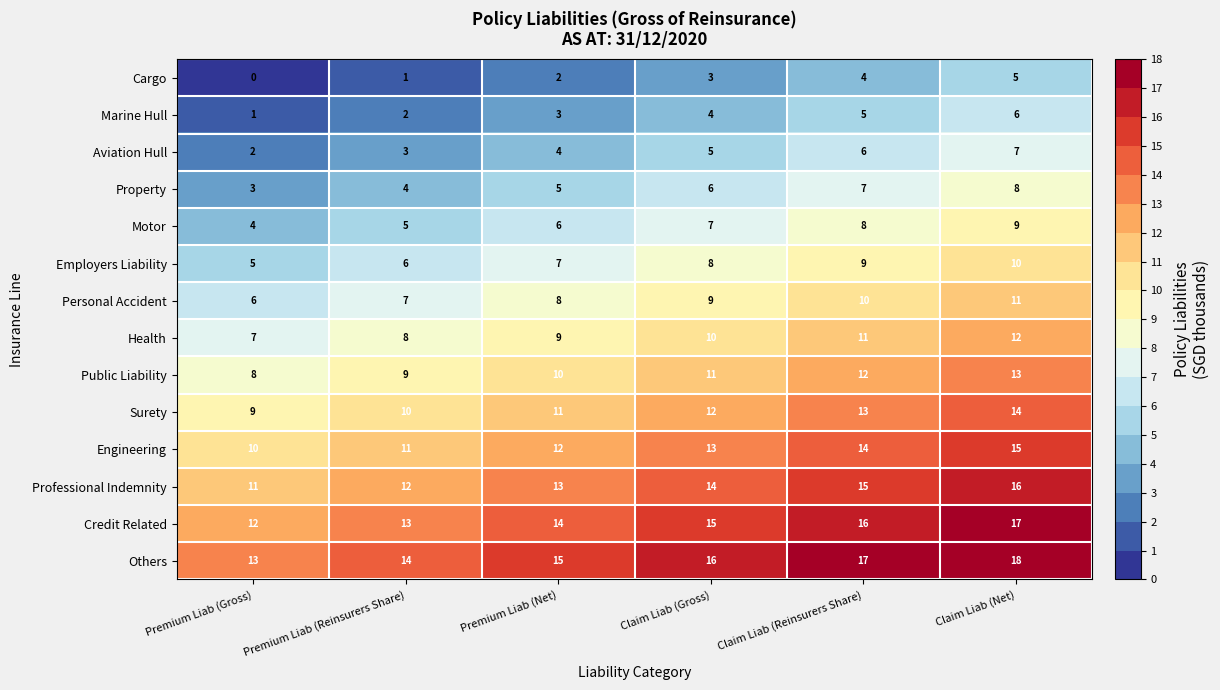

Reading right to left, list all the values displayed in this chart.

row_0: 5	4	3	2	1	0
row_1: 6	5	4	3	2	1
row_2: 7	6	5	4	3	2
row_3: 8	7	6	5	4	3
row_4: 9	8	7	6	5	4
row_5: 10	9	8	7	6	5
row_6: 11	10	9	8	7	6
row_7: 12	11	10	9	8	7
row_8: 13	12	11	10	9	8
row_9: 14	13	12	11	10	9
row_10: 15	14	13	12	11	10
row_11: 16	15	14	13	12	11
row_12: 17	16	15	14	13	12
row_13: 18	17	16	15	14	13